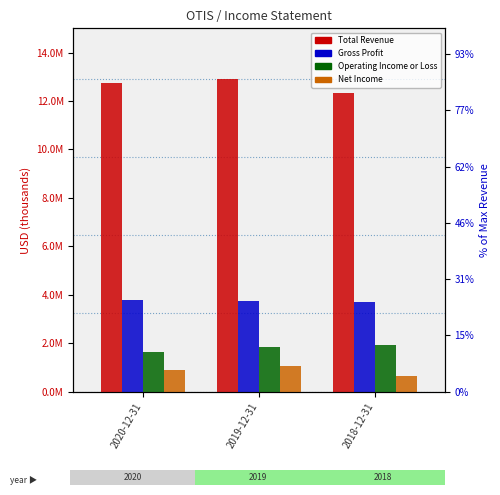

What are all the series names shown in the legend?

Total Revenue, Gross Profit, Operating Income or Loss, Net Income